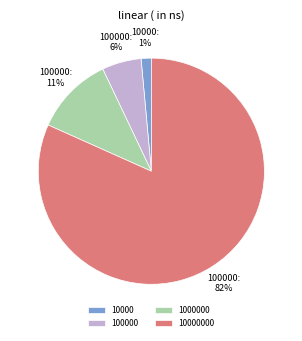

Between 10000000 and 100000, which is larger?

10000000